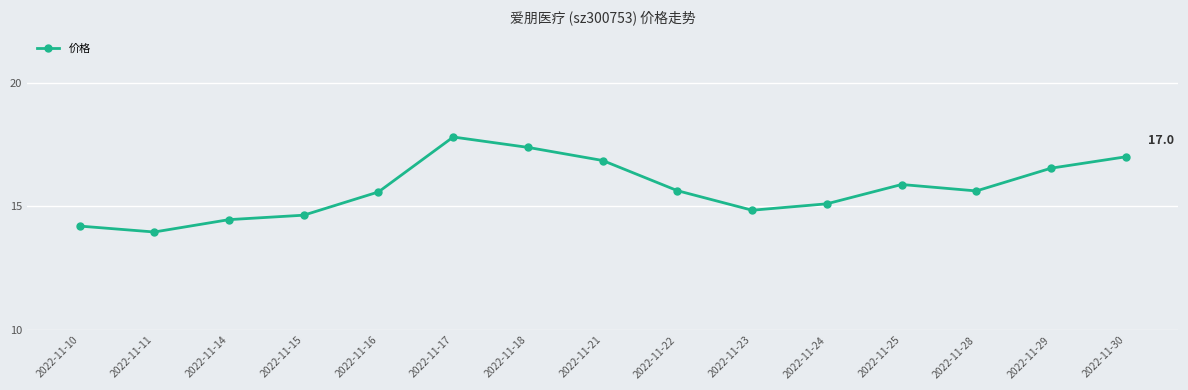

Reading left to right, transcribe all the data shown in this chart.

14.2	14.0	14.5	14.6	15.6	17.8	17.4	16.9	15.6	14.8	15.1	15.9	15.6	16.5	17.0